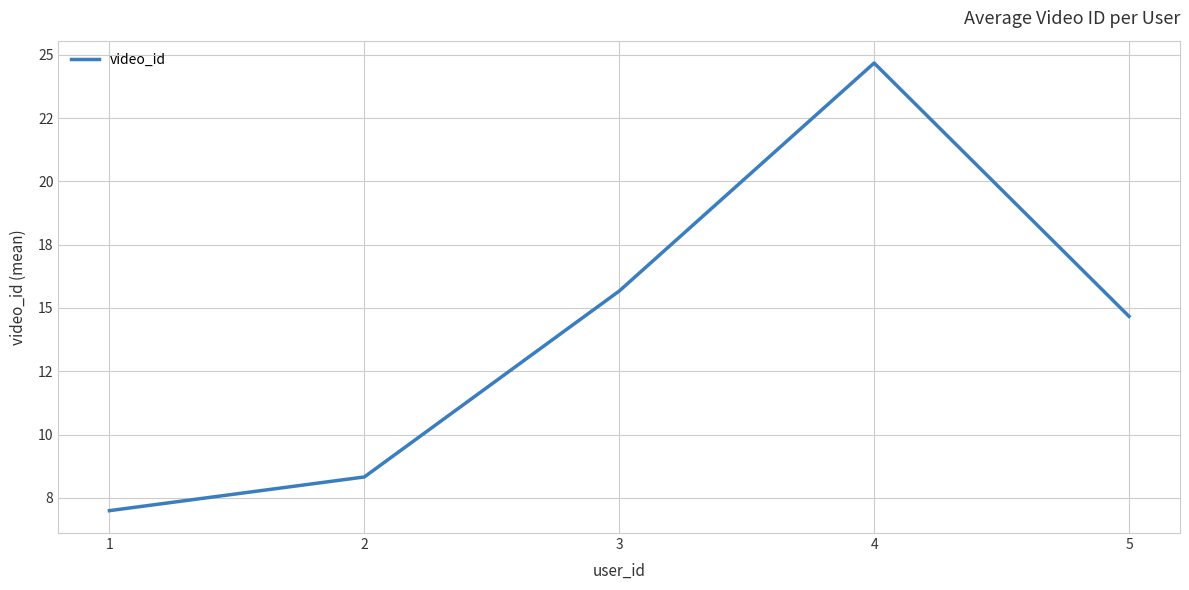

Does the chart display data point markers on the line(s)?

No